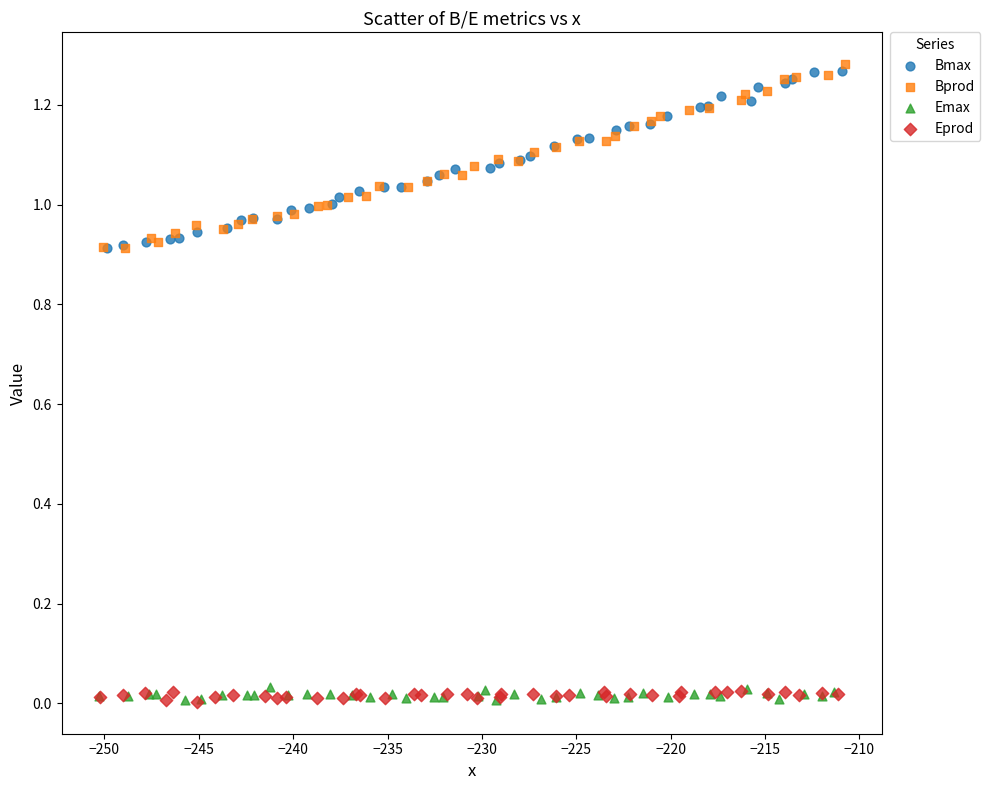

What are all the series names shown in the legend?

Bmax, Bprod, Emax, Eprod